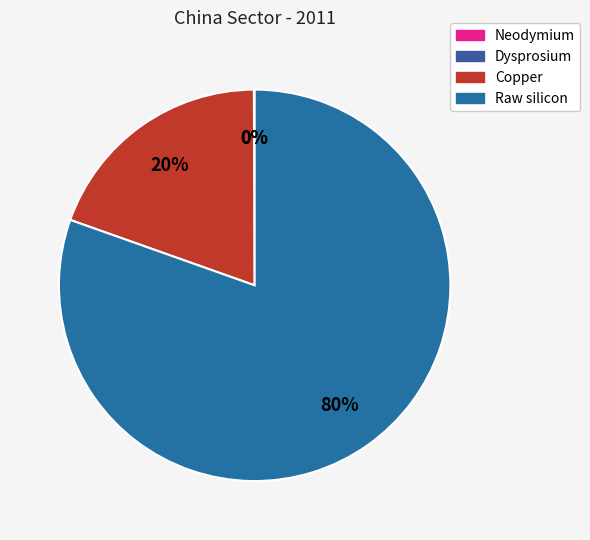

Do Copper and Raw silicon together represent more than half of the pie?

Yes